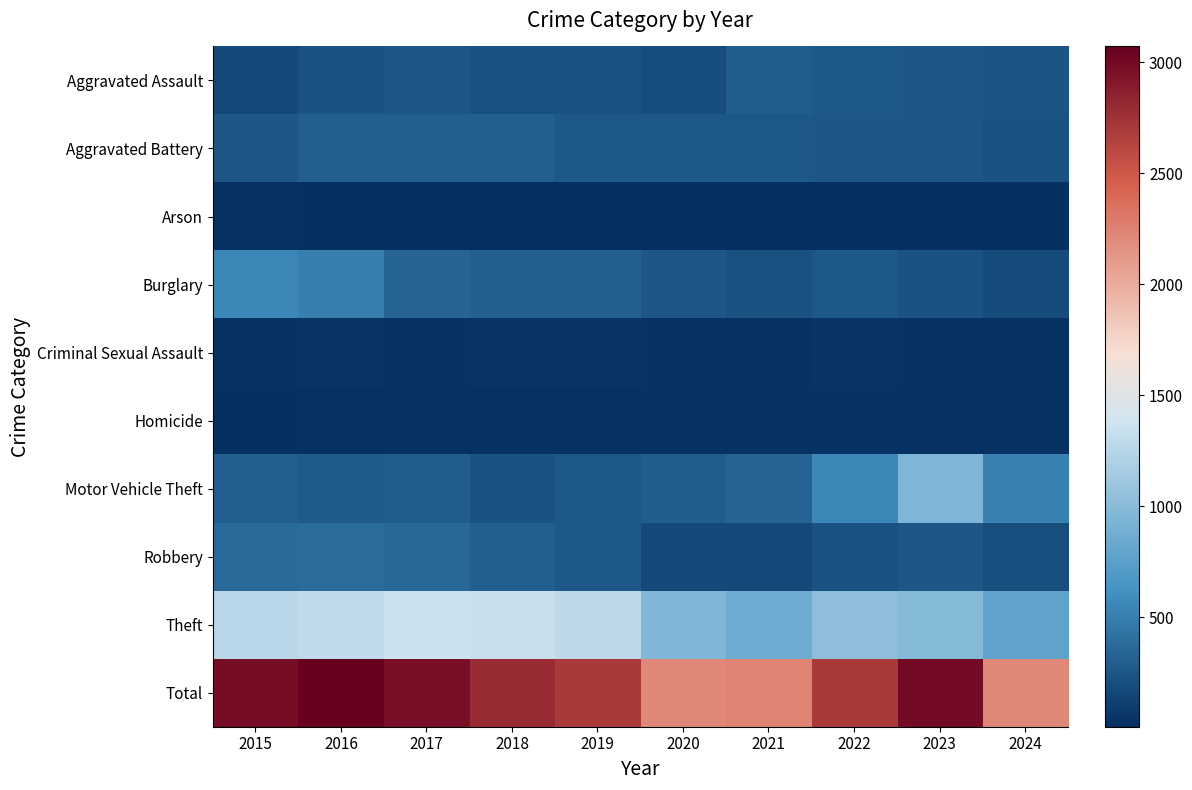

At how many categories does at least one series exceed 2734?

5